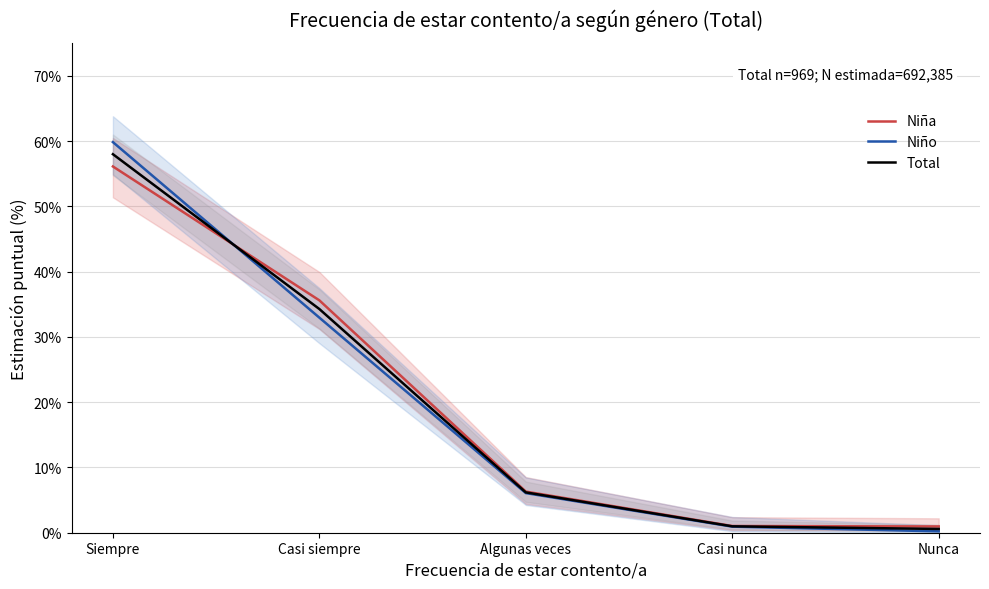

What is the smallest value displayed?

0.2